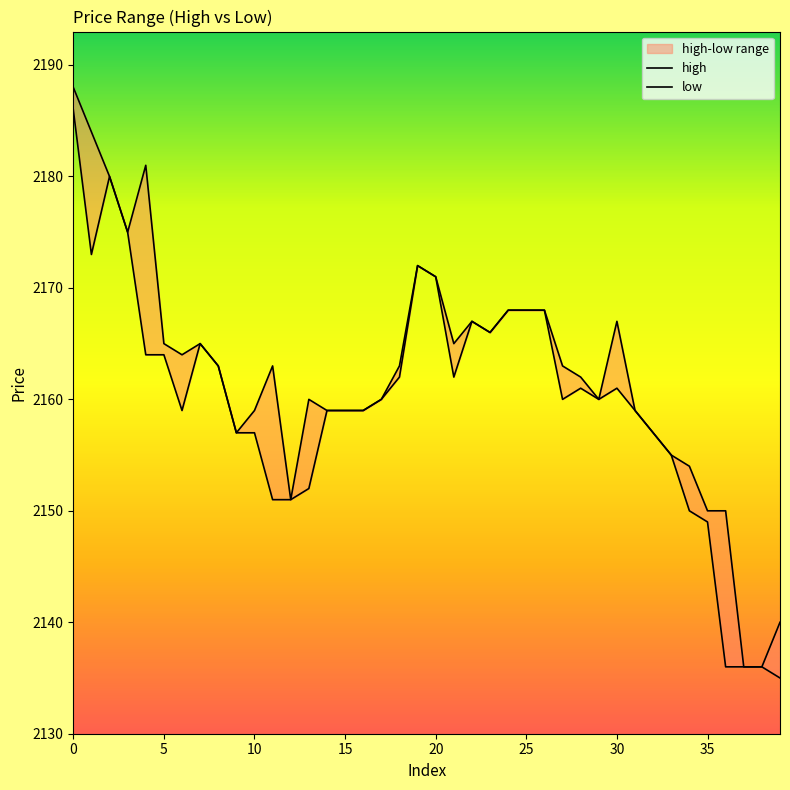

At 0, list the series in order from largest to smallest.

high, low